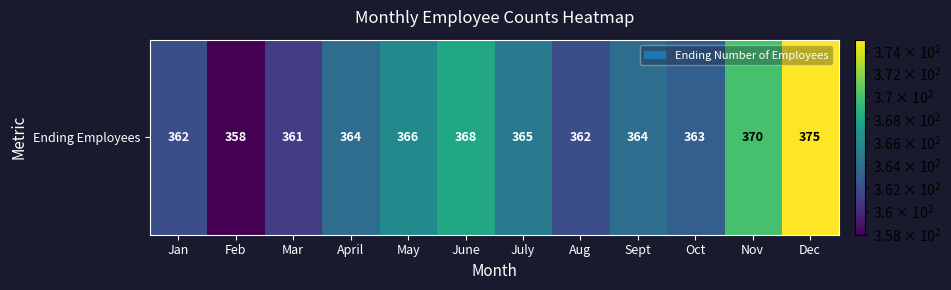

List the labels in order of value, smallest first.

Feb, Mar, Jan, Aug, Oct, April, Sept, July, May, June, Nov, Dec